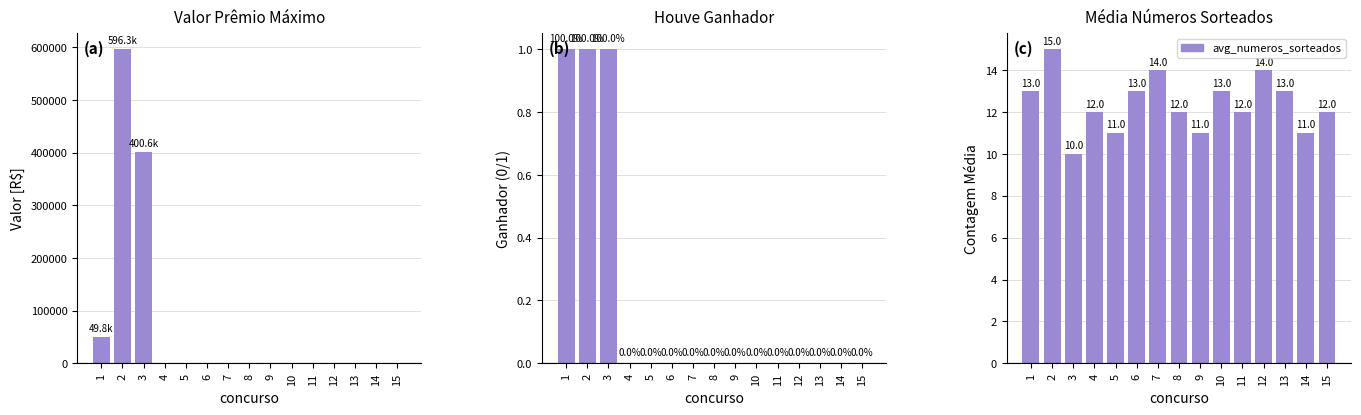

Rank the categories by valor_premio_maximo value from highest to lowest.

2, 3, 1, 4, 5, 6, 7, 8, 9, 10, 11, 12, 13, 14, 15